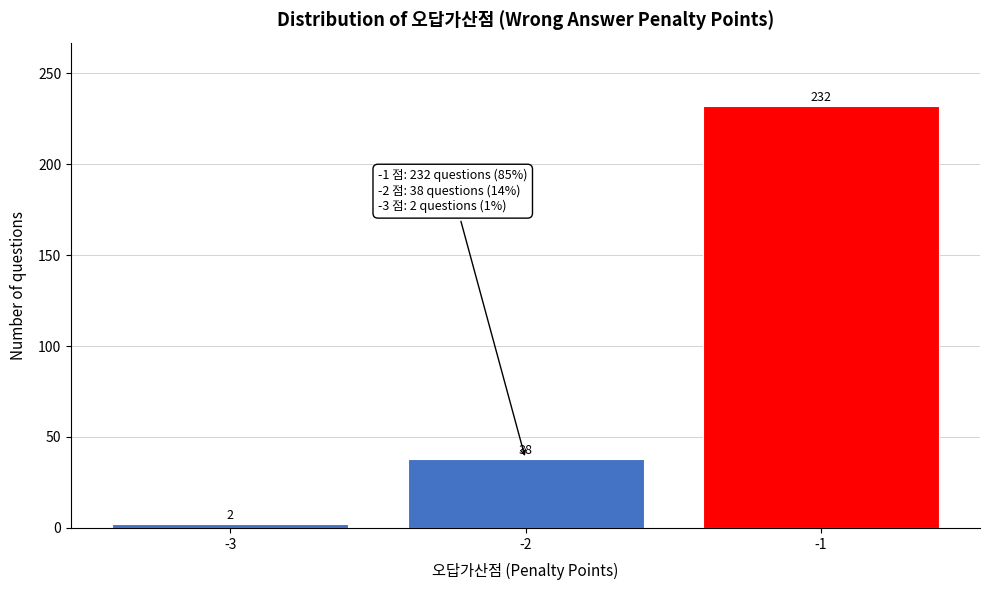

Reading left to right, transcribe all the data shown in this chart.

-3=2	-2=38	-1=232